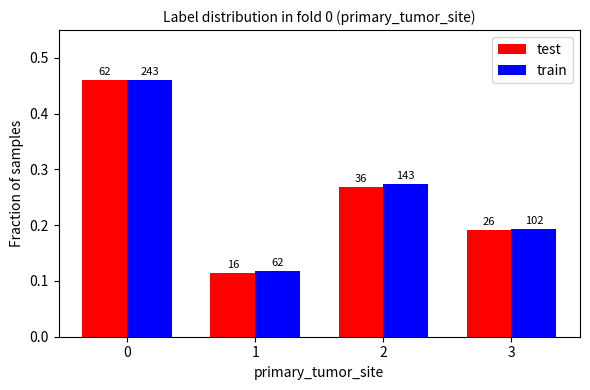

Are the bars grouped side by side (vs. stacked)?

Yes